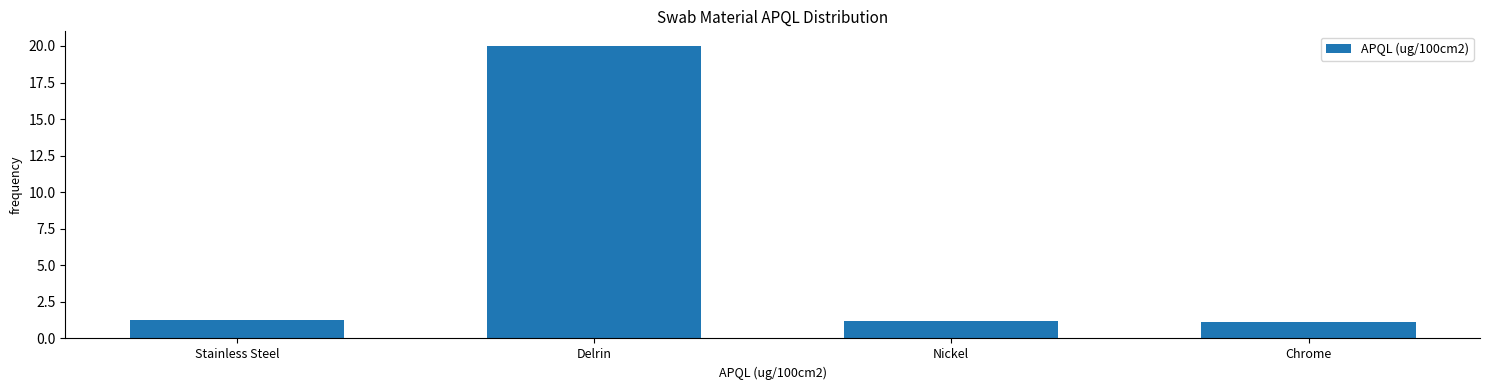

What is the sum of all values?

23.5